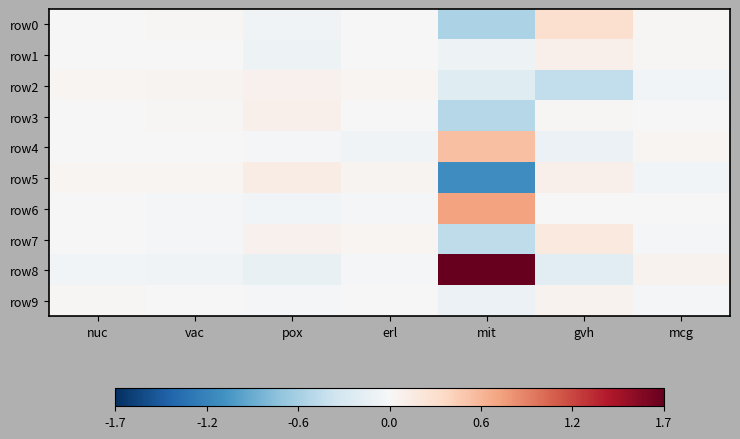

Rank the series by their maximum value, from lowest to highest.

row9, row2, row1, row3, row5, row7, row0, row4, row6, row8